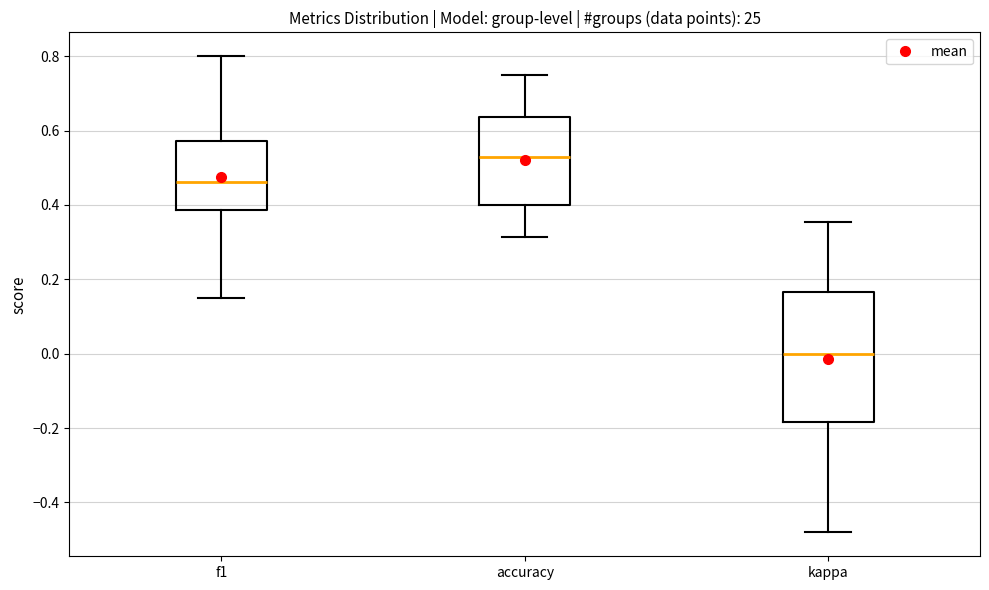

Which box has the highest median line?

accuracy